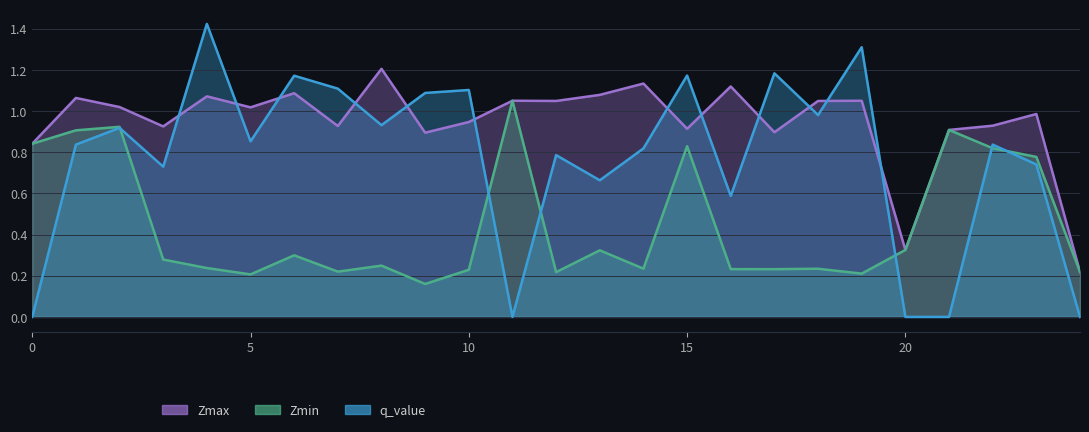

True or false: Zmax has more than 0 interior local peaks.

True